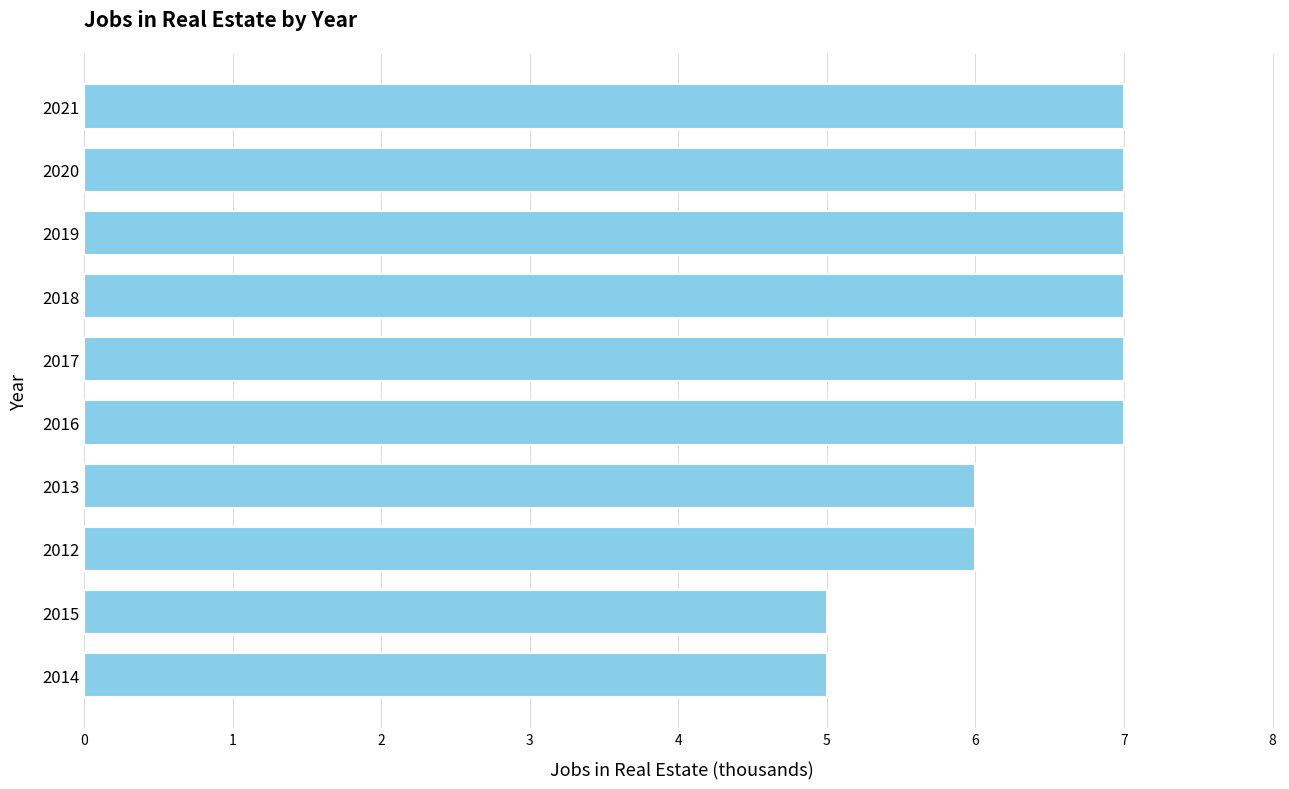

How many data points are less than 7?

4